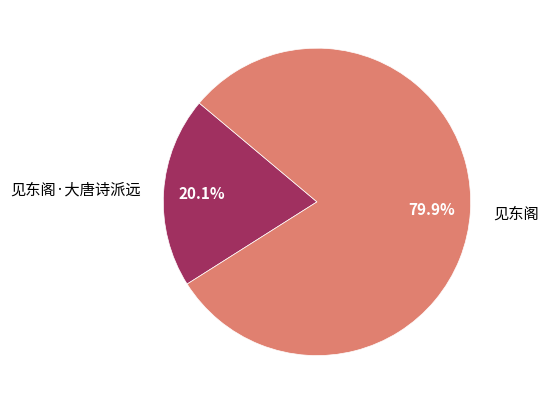

Which slice is the smallest?

见东阁·大唐诗派远